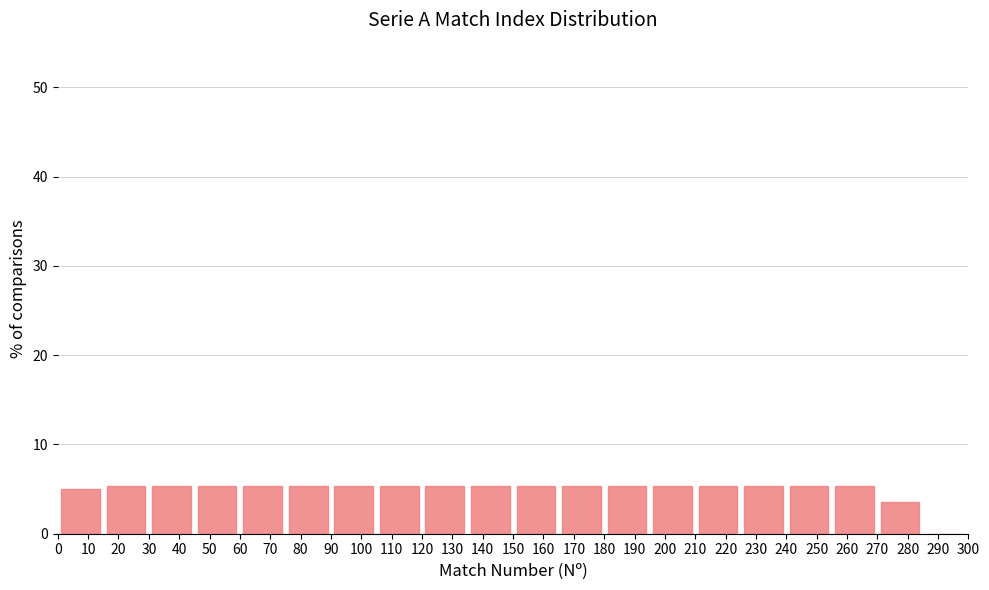

Reading left to right, list every bar in this chart as the range it spans on the x-axis followed by its height. The values are not printed on the chart, so give them approximately, as read against the axis.

0 to 15: 5
15 to 30: 5
30 to 45: 5
45 to 60: 5
60 to 75: 5
75 to 90: 5
90 to 105: 5
105 to 120: 5
120 to 135: 5
135 to 150: 5
150 to 165: 5
165 to 180: 5
180 to 195: 5
195 to 210: 5
210 to 225: 5
225 to 240: 5
240 to 255: 5
255 to 270: 5
270 to 285: 4
285 to 300: 0